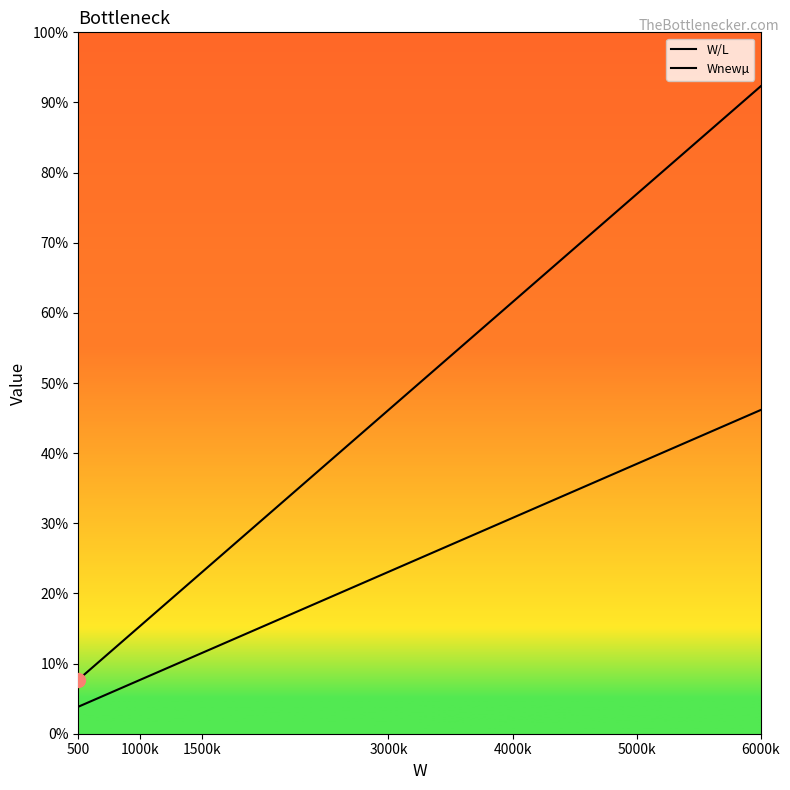

Is this an area chart (filled region under the line)?

No